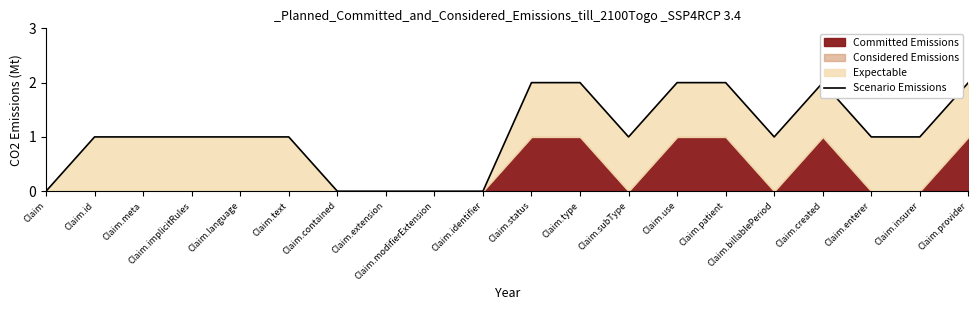

At which label does the data first exceed 1?

Claim.status